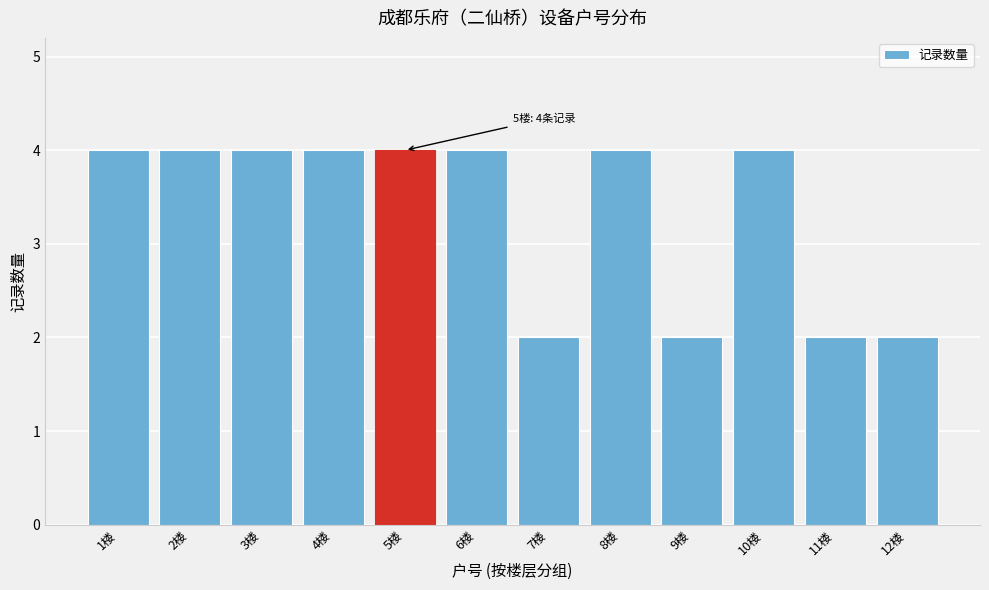

Reading left to right, what are all the values shown in this chart?

4	4	4	4	4	4	2	4	2	4	2	2